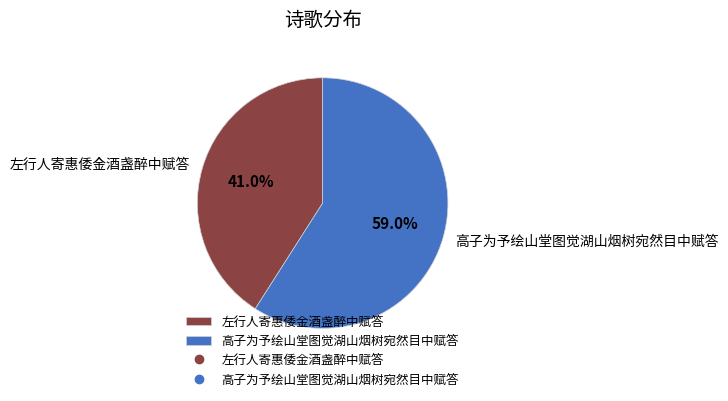

Which category has the smallest portion of the pie?

左行人寄惠倭金酒盏醉中赋答